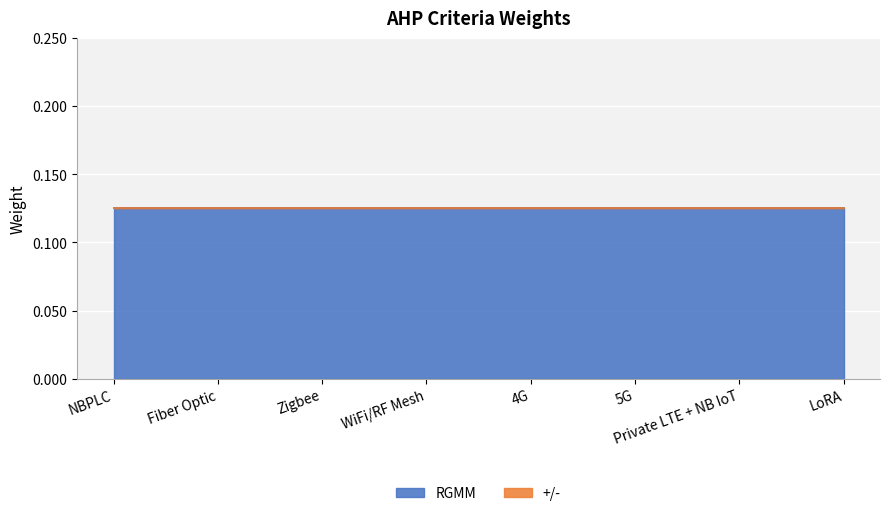

Which series has the largest total across all categories?

RGMM